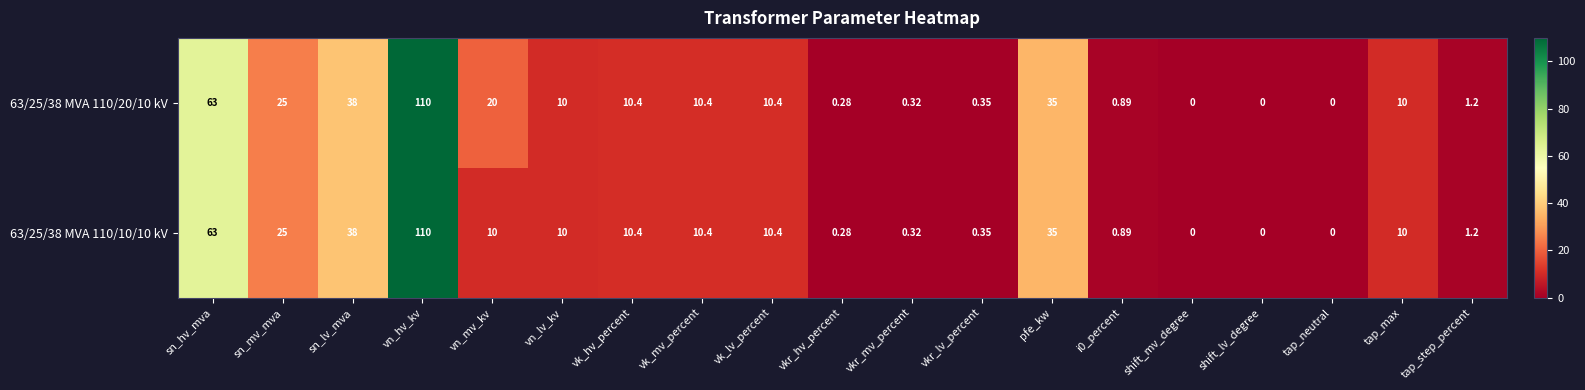

How many distinct data groups are displayed?

2